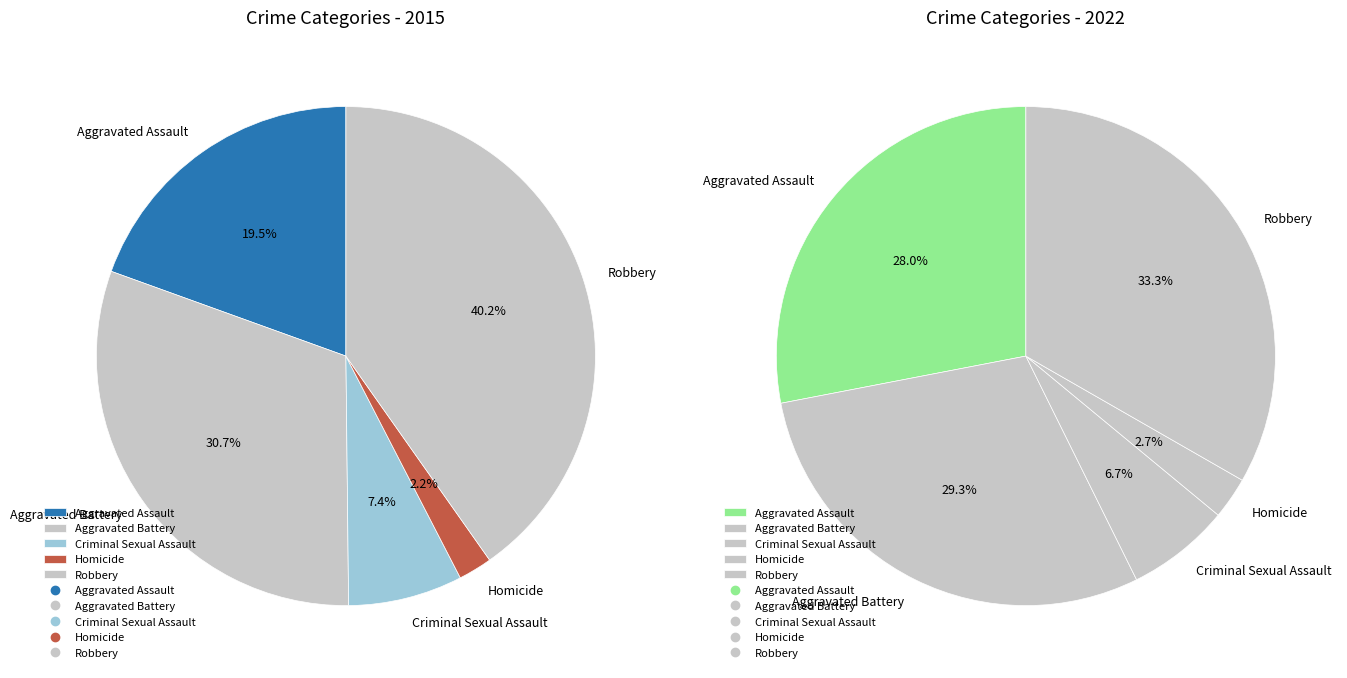

Combined, what portion of the pie is 3 and 2?

9.6%